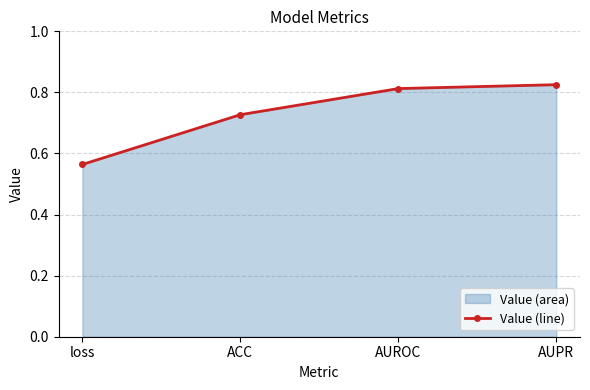

Is it true that the value at AUROC is 0.8?

True